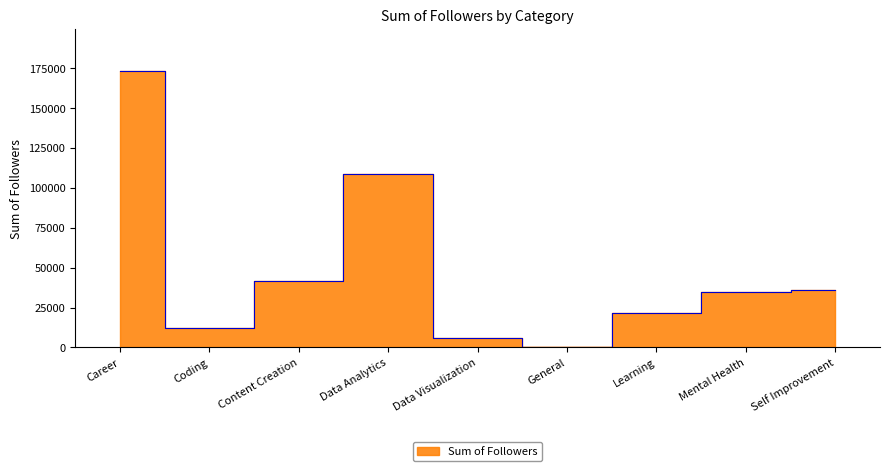

What is the label of the 2nd point from the right?

Mental Health